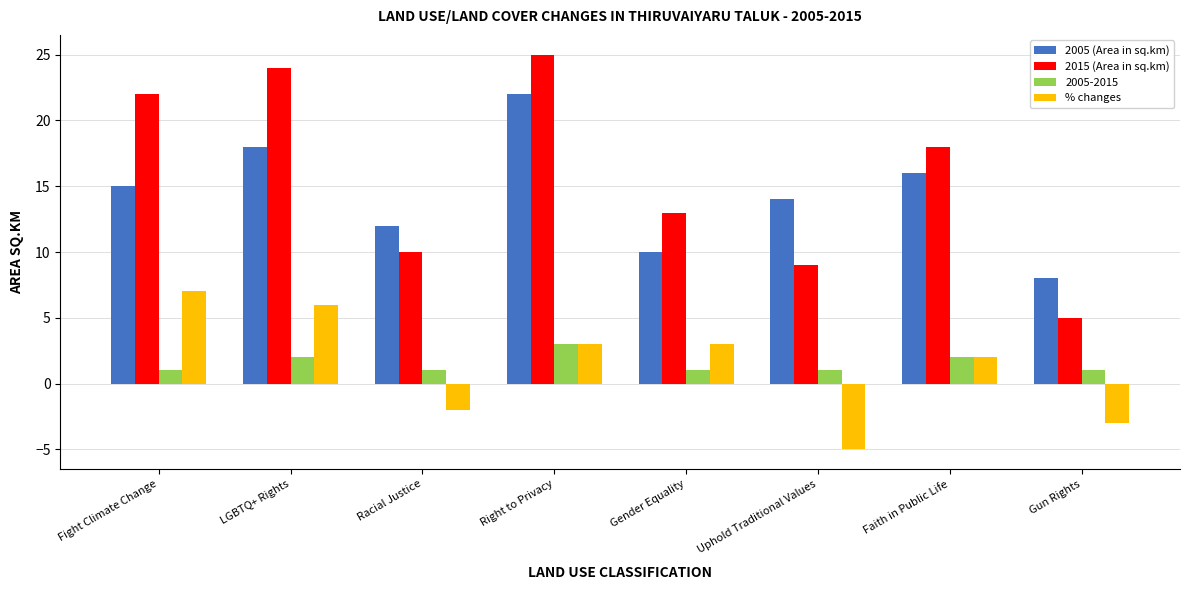

Which series has the largest total across all categories?

2015 (Area in sq.km)